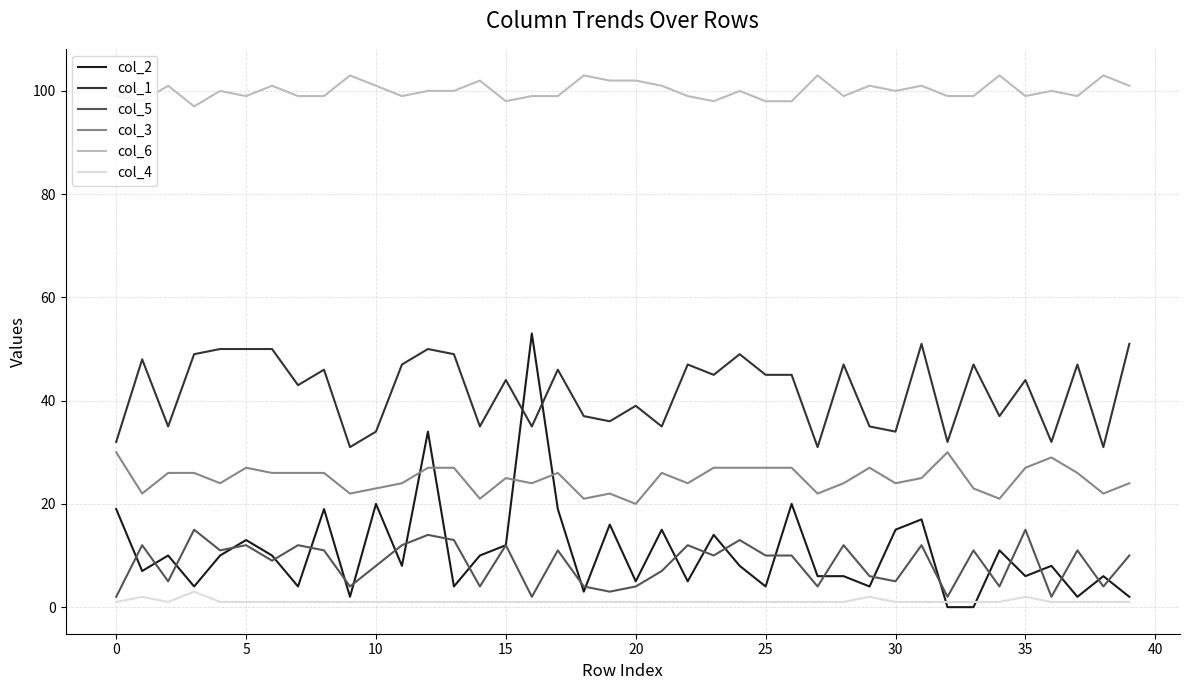

True or false: col_6 and col_3 intersect in this chart.

False